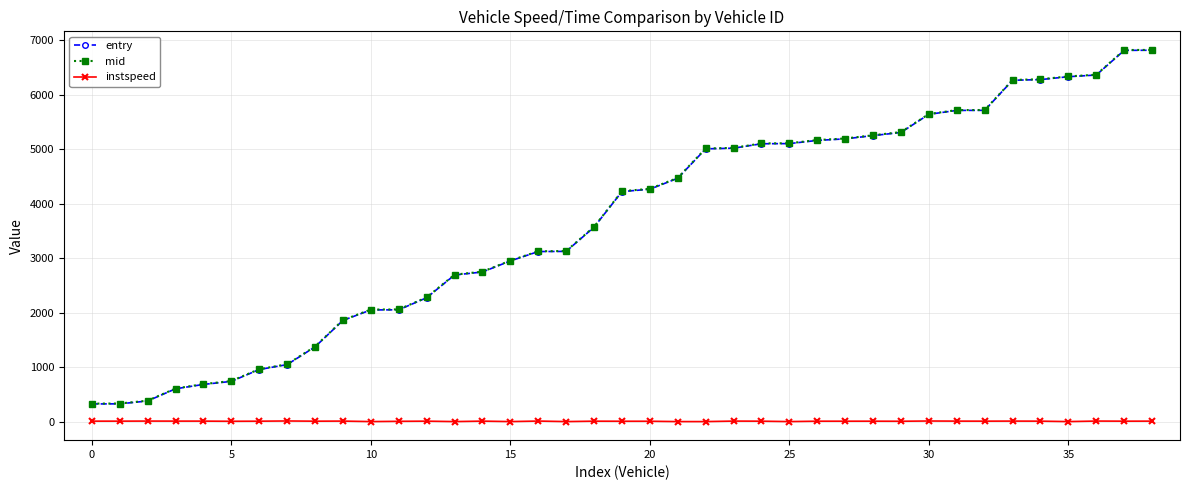

What is the greatest value displayed?

6822.2